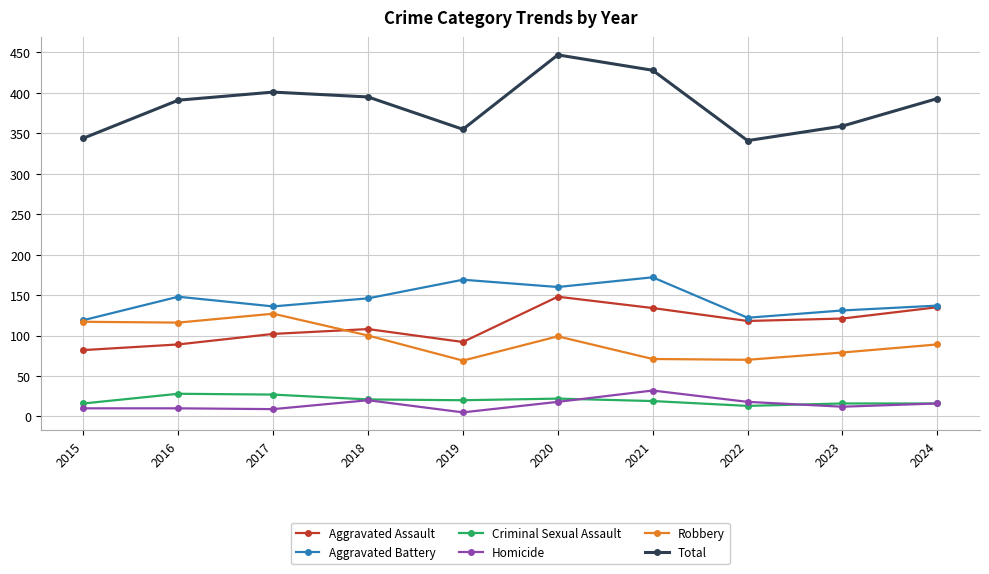

What is the value of the Criminal Sexual Assault point at the 7th from the left?

19